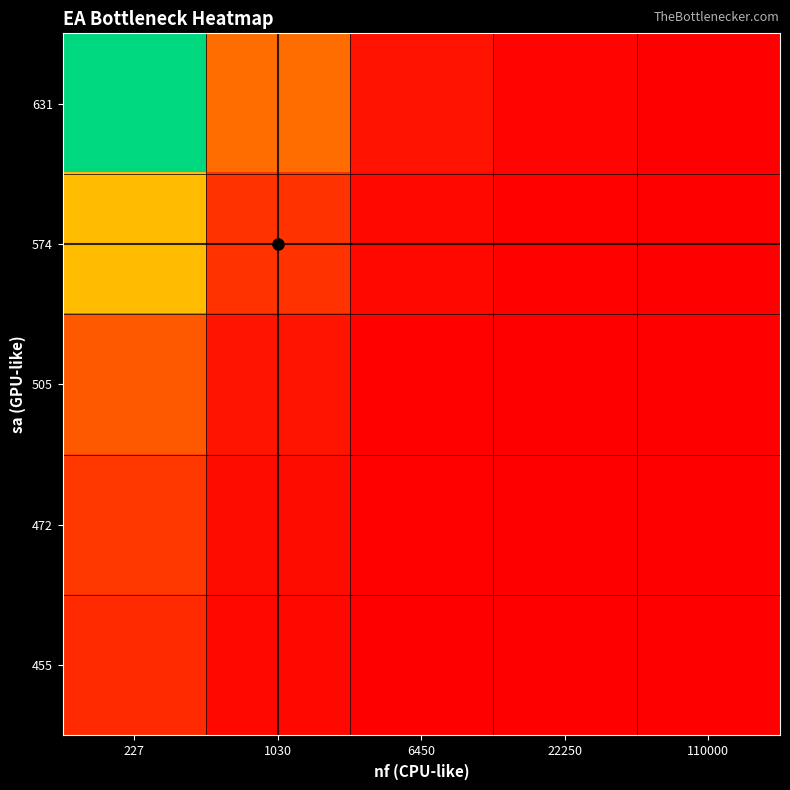

What is the greatest value displayed?

1.0